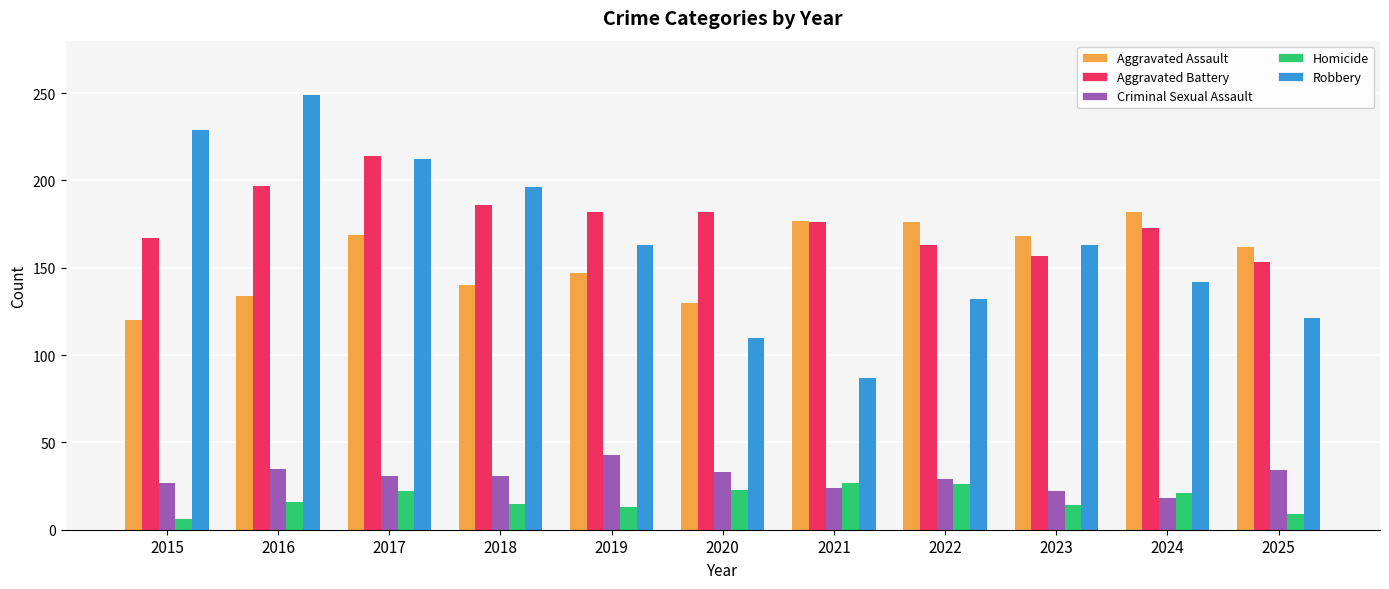

How many values in the Robbery series are below 163?

5